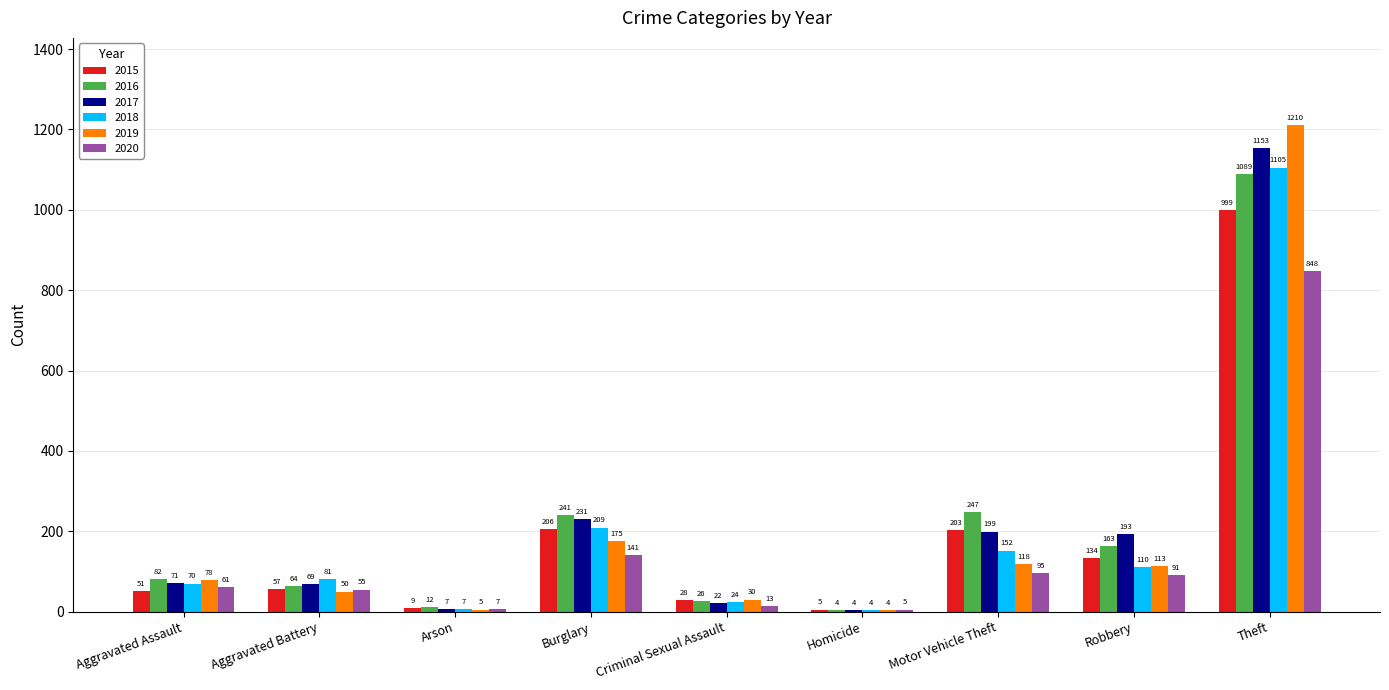

What is the total value across all series at Theft?

6404